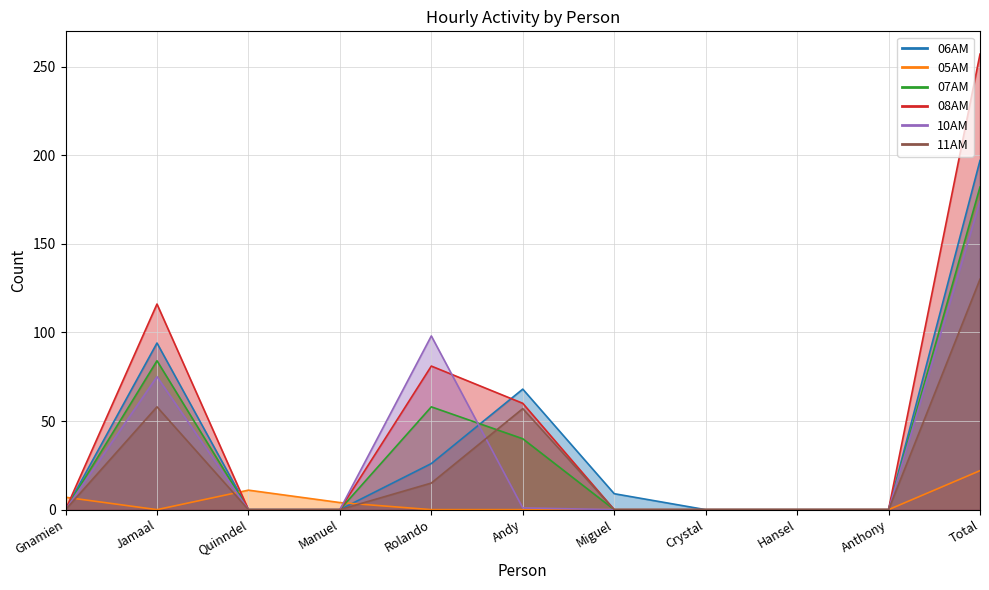

Reading right to left, list all the values displayed in this chart.

06AM: Total=197	Anthony=0	Hansel=0	Crystal=0	Miguel=9	Andy=68	Rolando=26	Manuel=0	Quinndel=0	Jamaal=94	Gnamien=0
05AM: Total=22	Anthony=0	Hansel=0	Crystal=0	Miguel=0	Andy=0	Rolando=0	Manuel=4	Quinndel=11	Jamaal=0	Gnamien=7
07AM: Total=182	Anthony=0	Hansel=0	Crystal=0	Miguel=0	Andy=40	Rolando=58	Manuel=0	Quinndel=0	Jamaal=84	Gnamien=0
08AM: Total=257	Anthony=0	Hansel=0	Crystal=0	Miguel=0	Andy=60	Rolando=81	Manuel=0	Quinndel=0	Jamaal=116	Gnamien=0
10AM: Total=174	Anthony=0	Hansel=0	Crystal=0	Miguel=0	Andy=1	Rolando=98	Manuel=0	Quinndel=0	Jamaal=75	Gnamien=0
11AM: Total=130	Anthony=0	Hansel=0	Crystal=0	Miguel=0	Andy=57	Rolando=15	Manuel=0	Quinndel=0	Jamaal=58	Gnamien=0